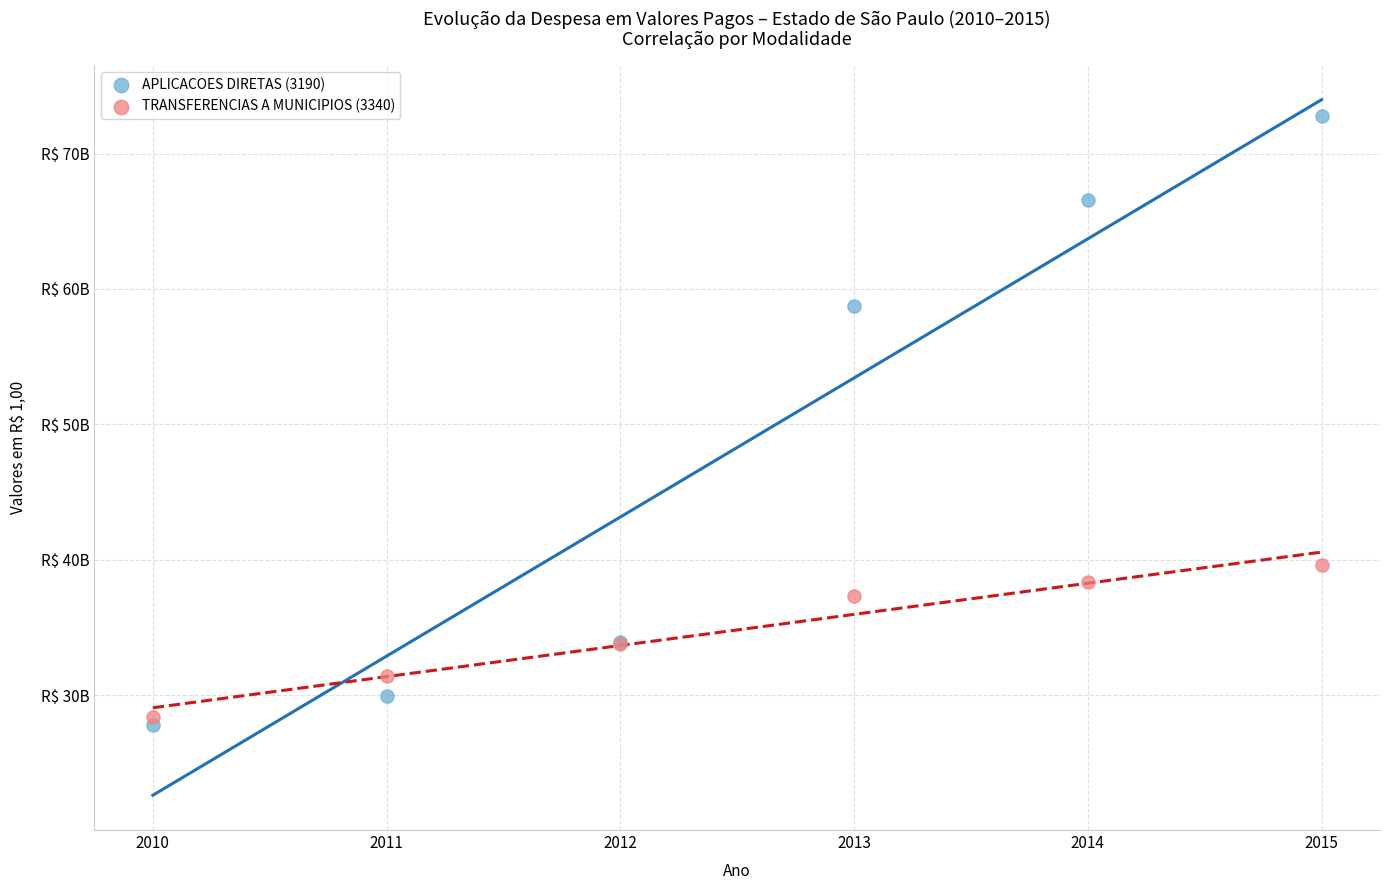

Which series reaches the minimum Y coordinate?

APLICACOES DIRETAS (3190)